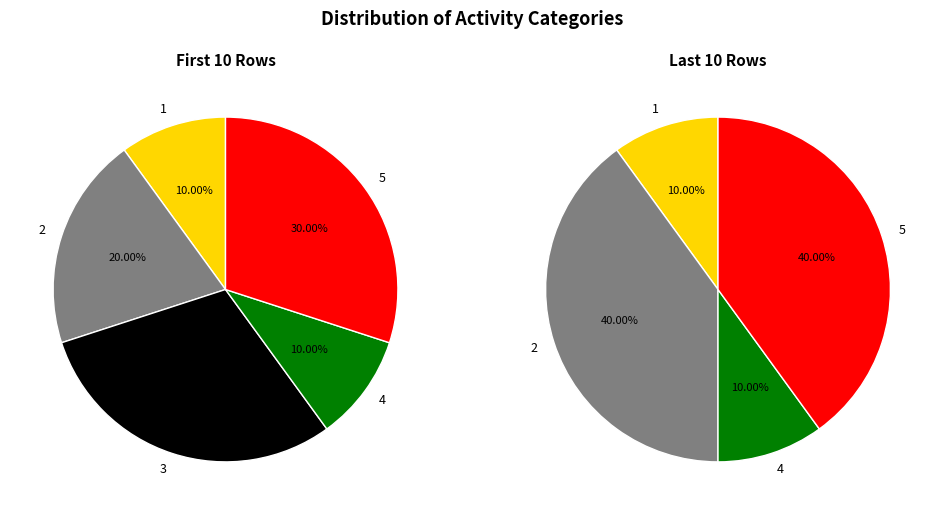

Is there a majority slice in this chart?

No